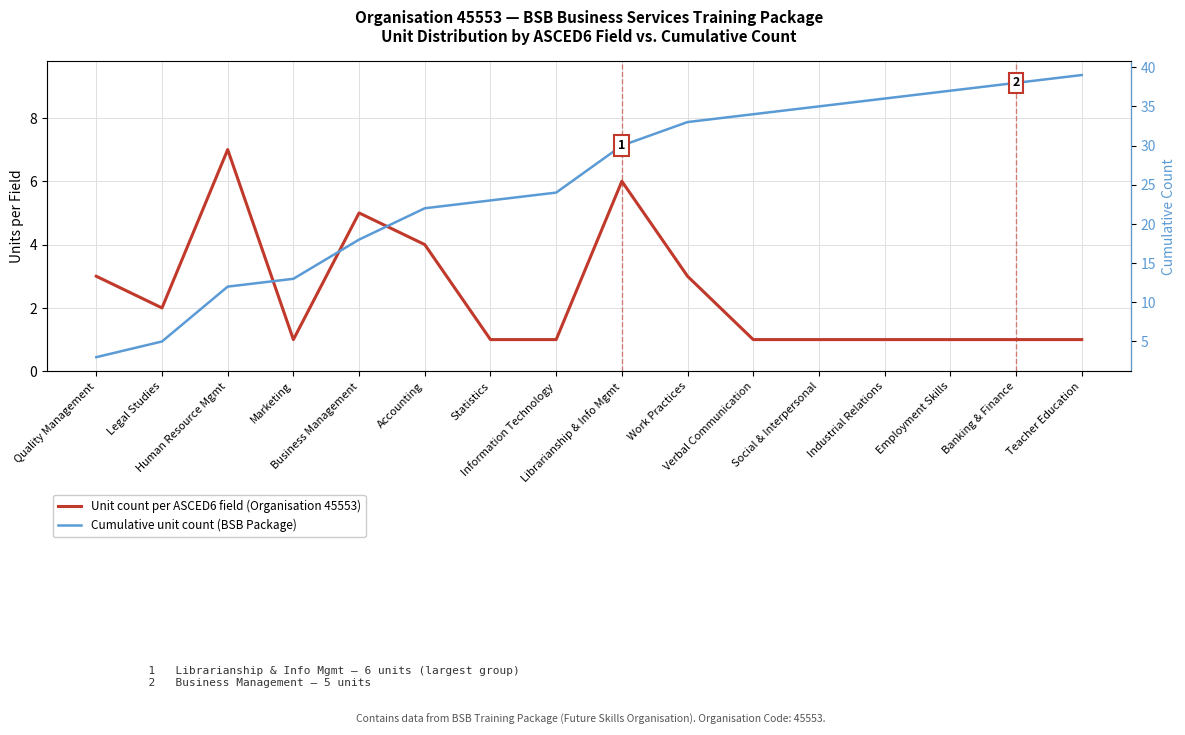

What is the greatest value displayed?

39